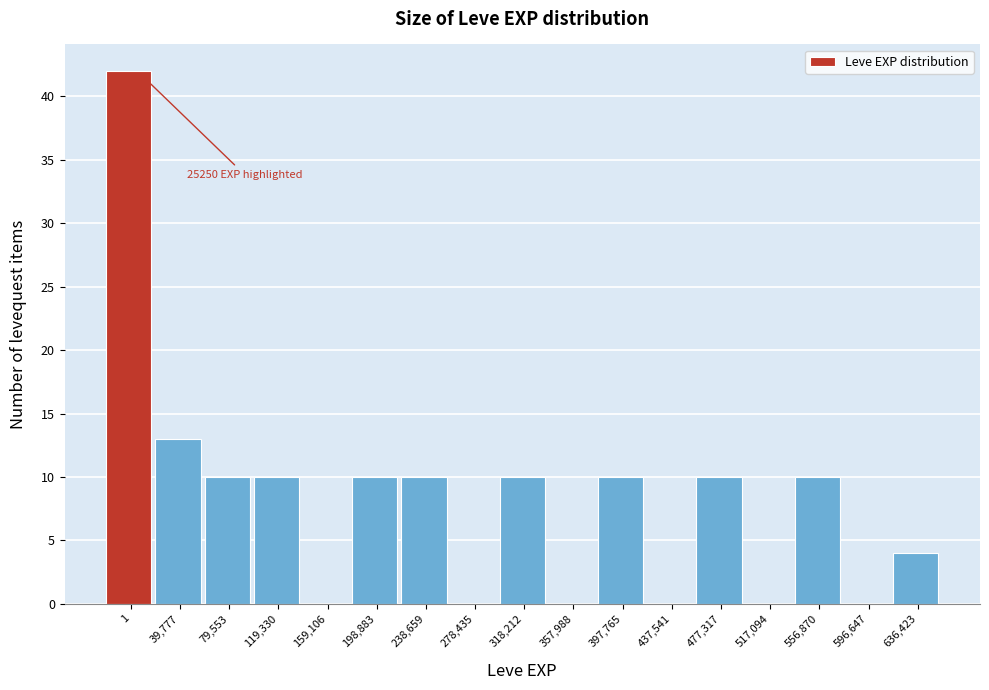

Reading left to right, what are all the values shown in this chart?

1=42	39,777=13	79,553=10	119,330=10	159,106=0	198,883=10	238,659=10	278,435=0	318,212=10	357,988=0	397,765=10	437,541=0	477,317=10	517,094=0	556,870=10	596,647=0	636,423=4